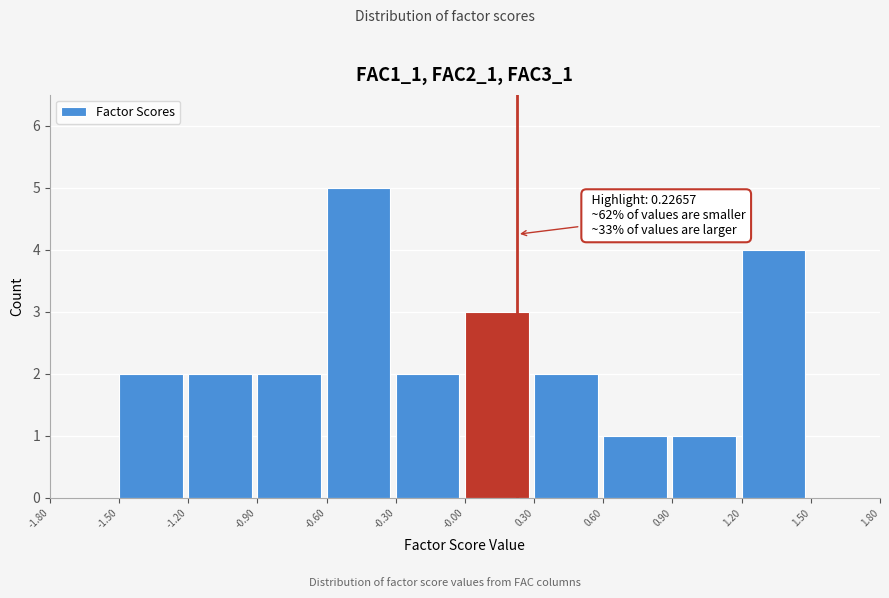

Which range on the x-axis has the tallest bar?

-0.60 to -0.30